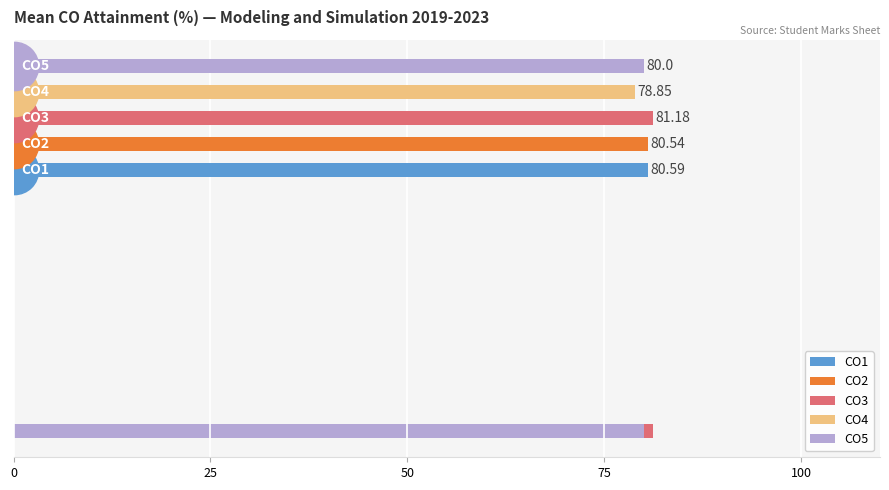

Which series has the largest Y range (max minus min)?

CO4